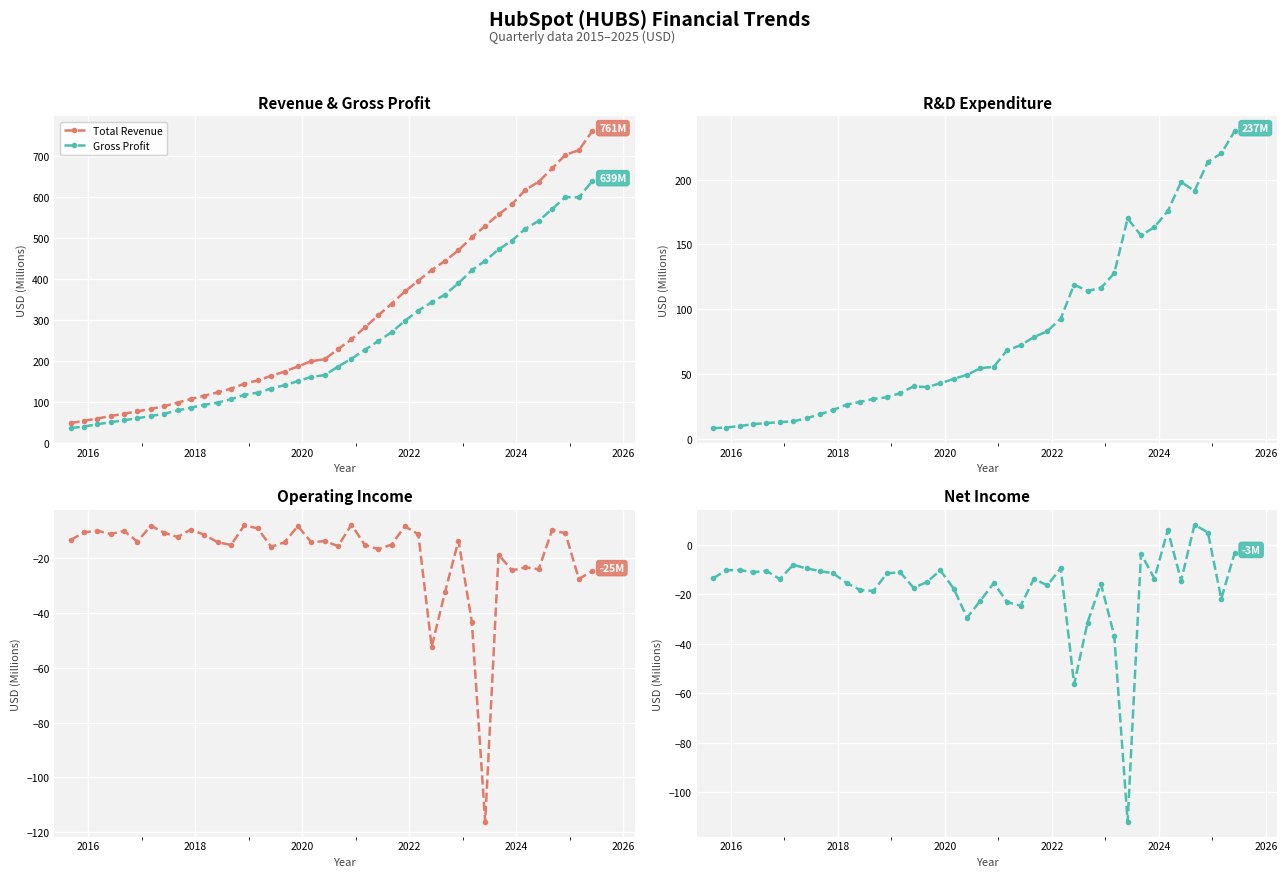

What is the value of the Total Revenue point at the 33rd from the left?

557.6